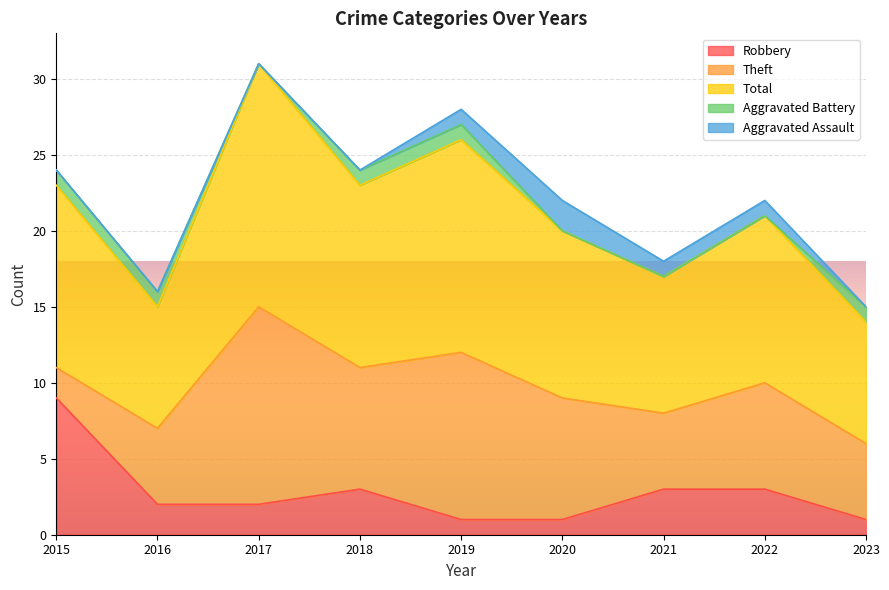

The value of Aggravated Battery at 2017 is 0. True or false?

False